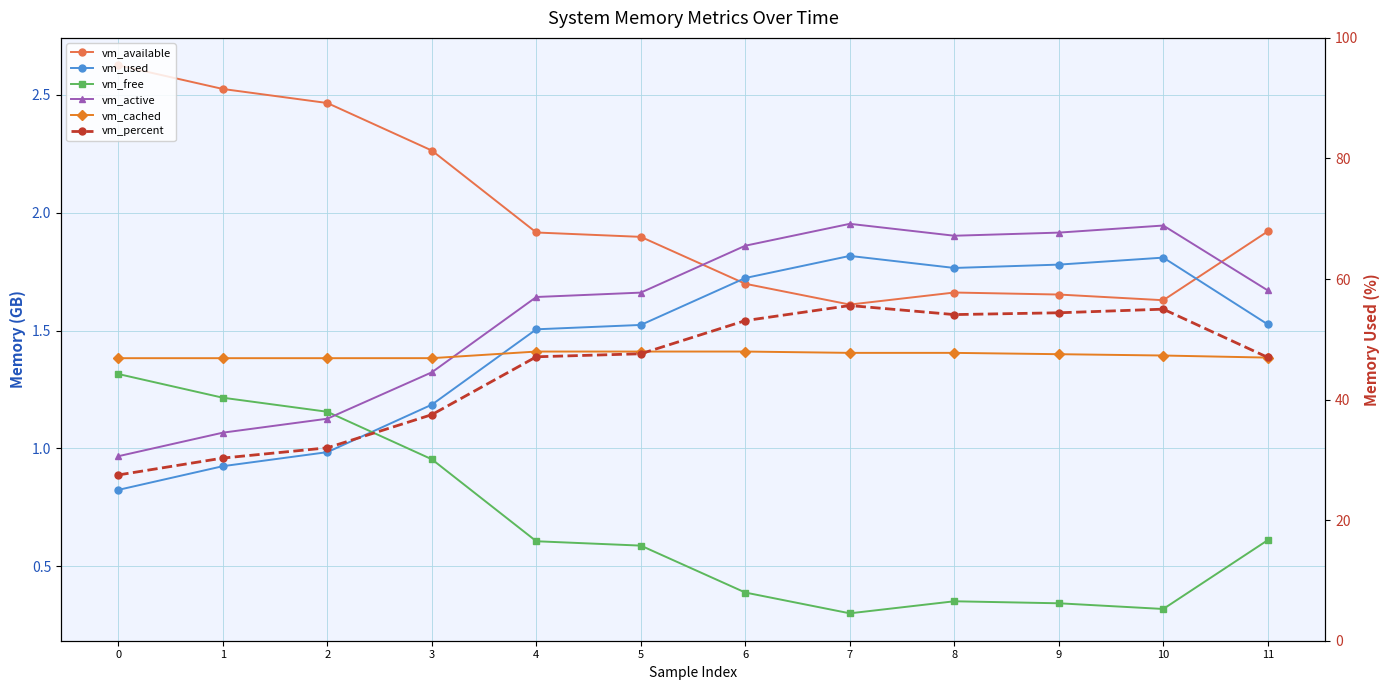

Does the chart display data point markers on the line(s)?

Yes